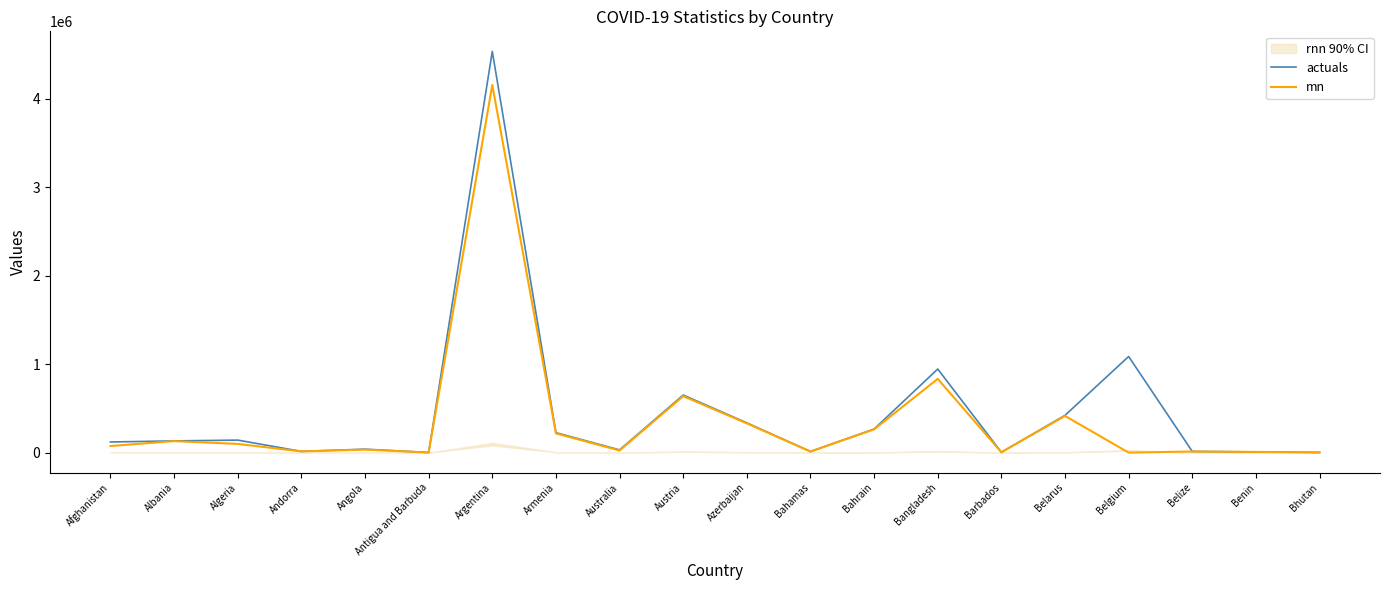

Reading left to right, what are all the values shown in this chart?

actuals: Afghanistan=120216	Albania=132535	Algeria=141471	Andorra=13918	Angola=39230	Antigua and Barbuda=1264	Argentina=4535473	Armenia=225553	Australia=30804	Austria=650737	Azerbaijan=336417	Bahamas=12735	Bahrain=266426	Bangladesh=944917	Barbados=4086	Belarus=421350	Belgium=1086508	Belize=13343	Benin=8199	Bhutan=2159
mn: Afghanistan=74480	Albania=130027	Algeria=98387	Andorra=13721	Angola=33669	Antigua and Barbuda=1222	Argentina=4156006	Armenia=217131	Australia=23841	Austria=638319	Azerbaijan=330433	Bahamas=11603	Bahrain=262814	Bangladesh=833897	Barbados=4008	Belarus=414460	Belgium=0	Belize=12684	Benin=8000	Bhutan=1870